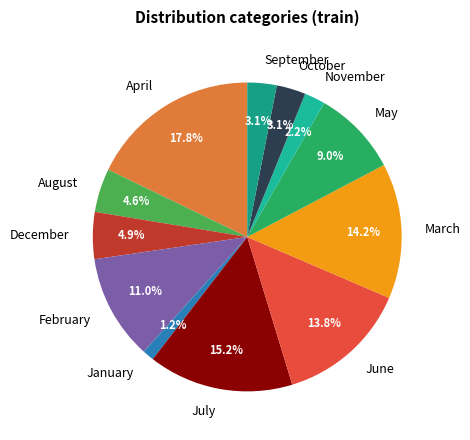

Is October the majority of the pie?

No